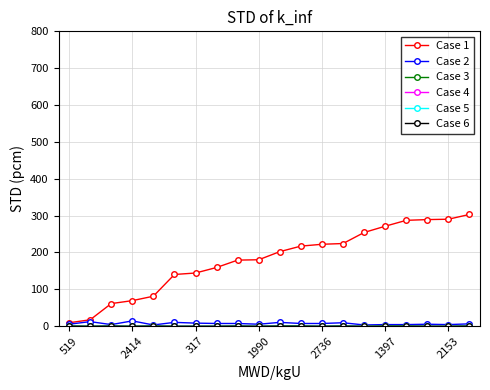

Which series has the largest total across all categories?

Case 1